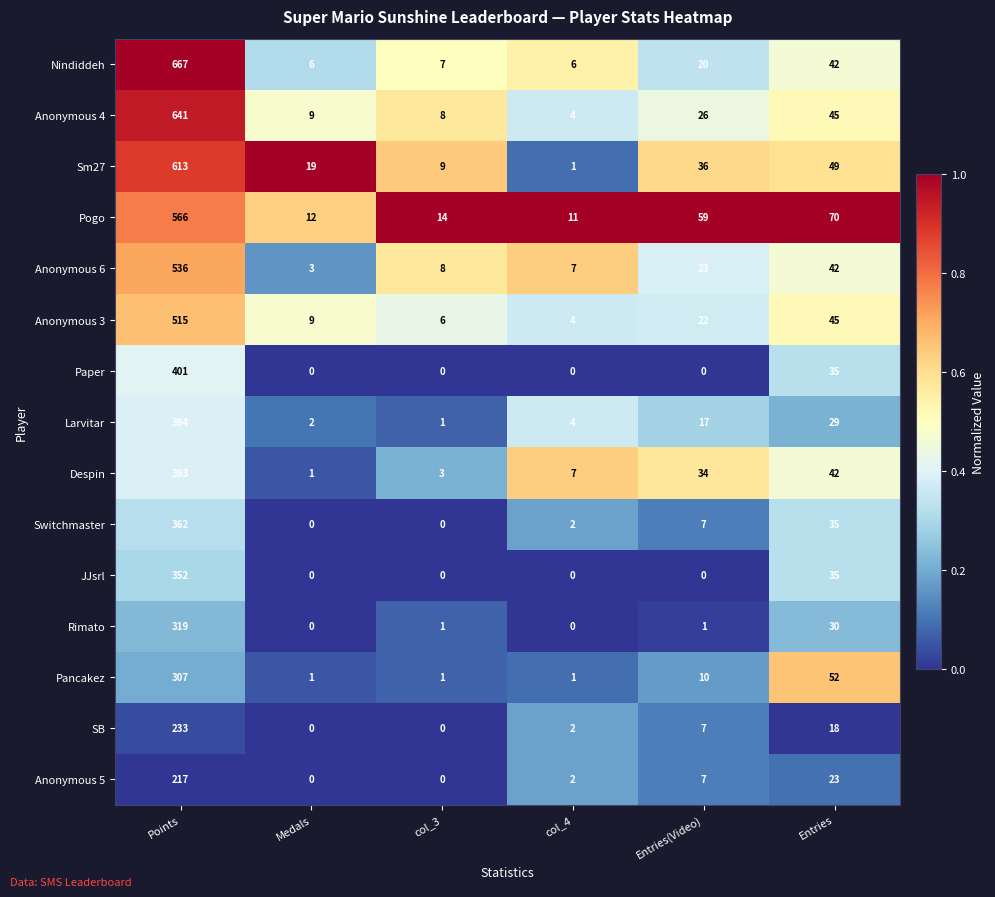

Which category has the highest value in the SB series?

Points